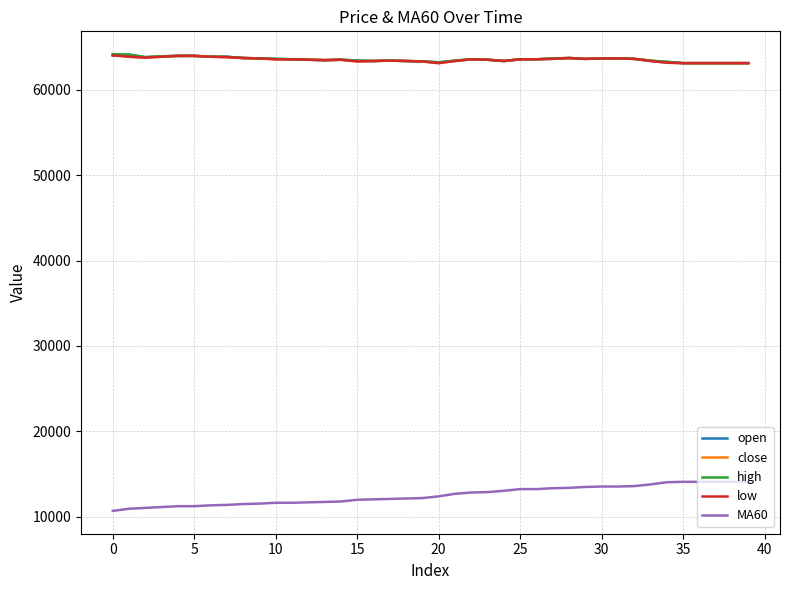

What are all the series names shown in the legend?

open, close, high, low, MA60